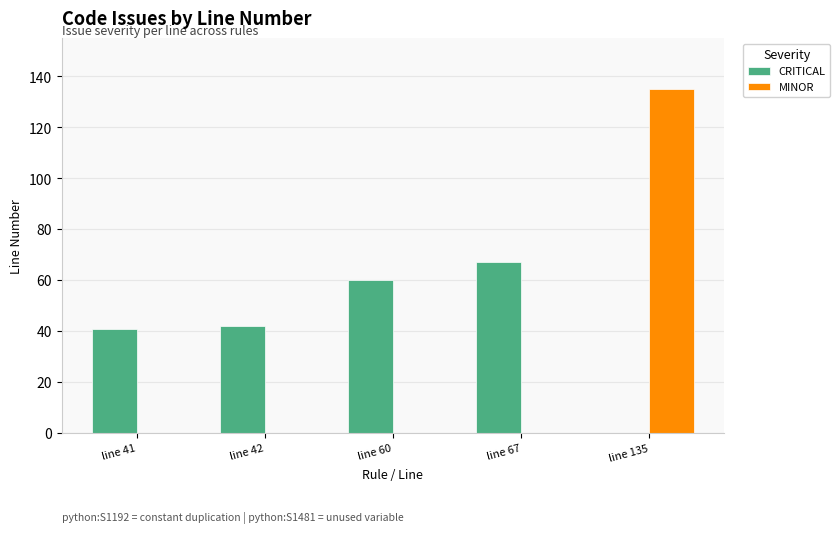

What is the average value of the MINOR series?

27